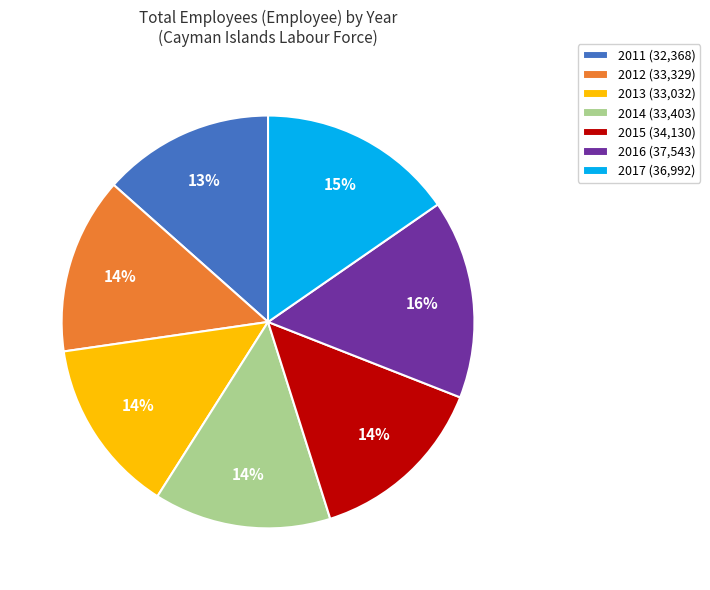

To the nearest percent, what percentage of the pie is 2015?

14%